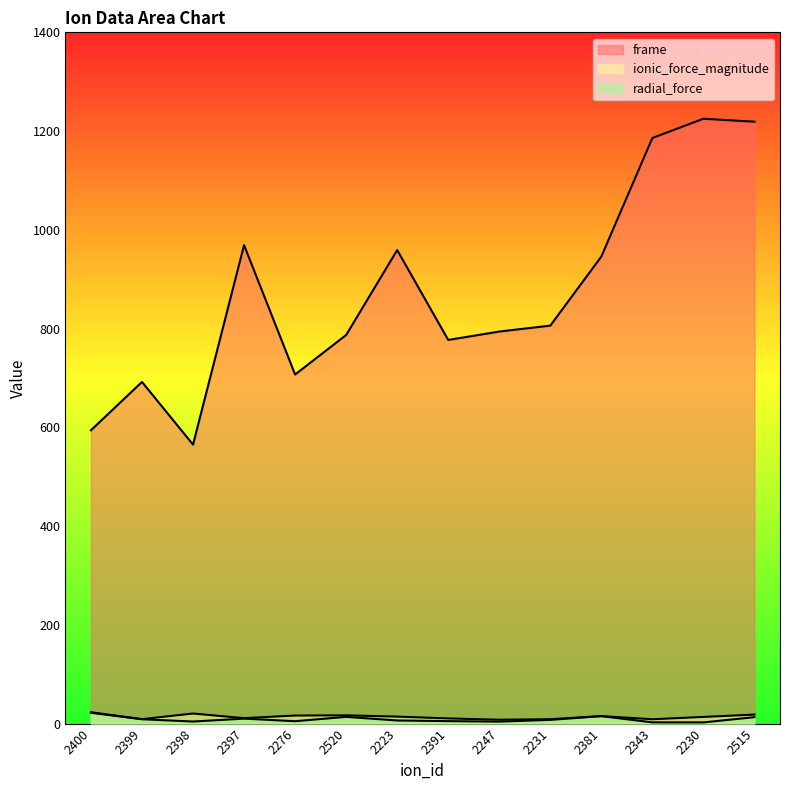

The radial_force series shows 2.6 at 2247. True or false?

False